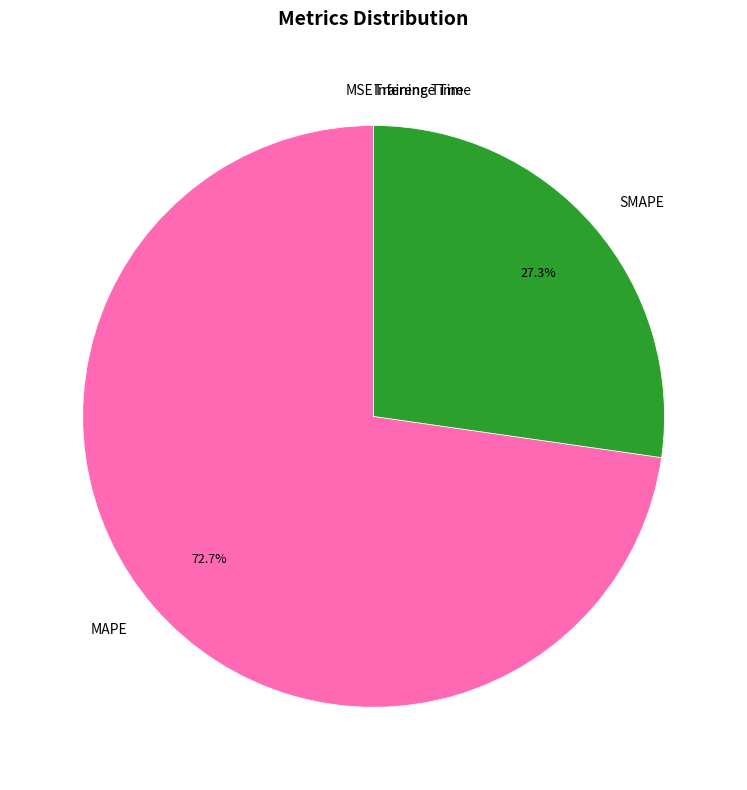

What is the largest slice in the pie chart?

MAPE